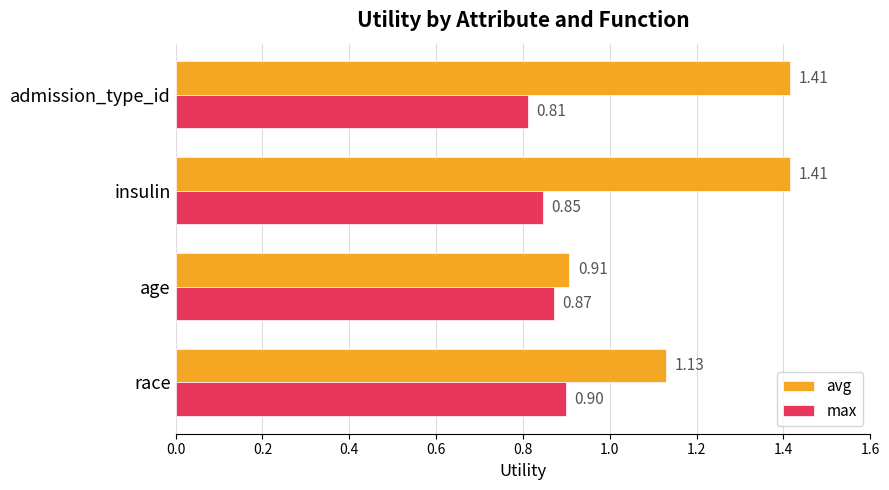

Where is avg nearest to the value 1?

age